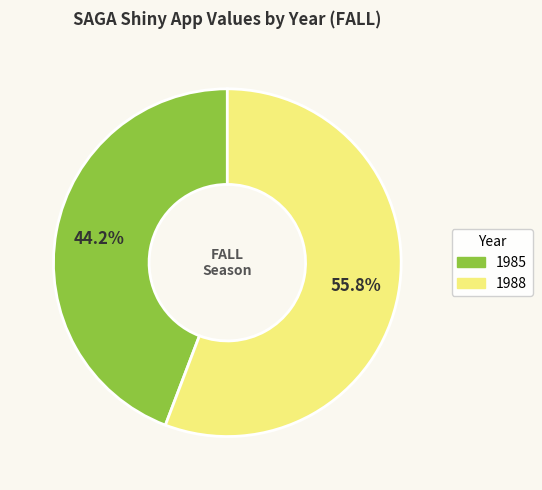

Is it true that 1985 is 44% of the pie?

True